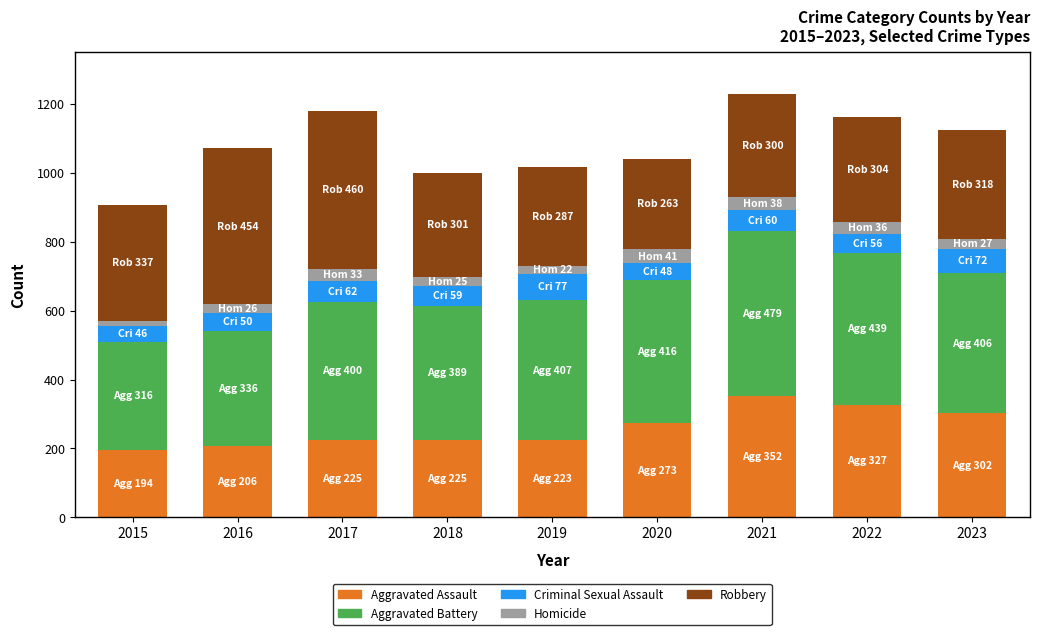

What is the total value across all series at 2022?

1162